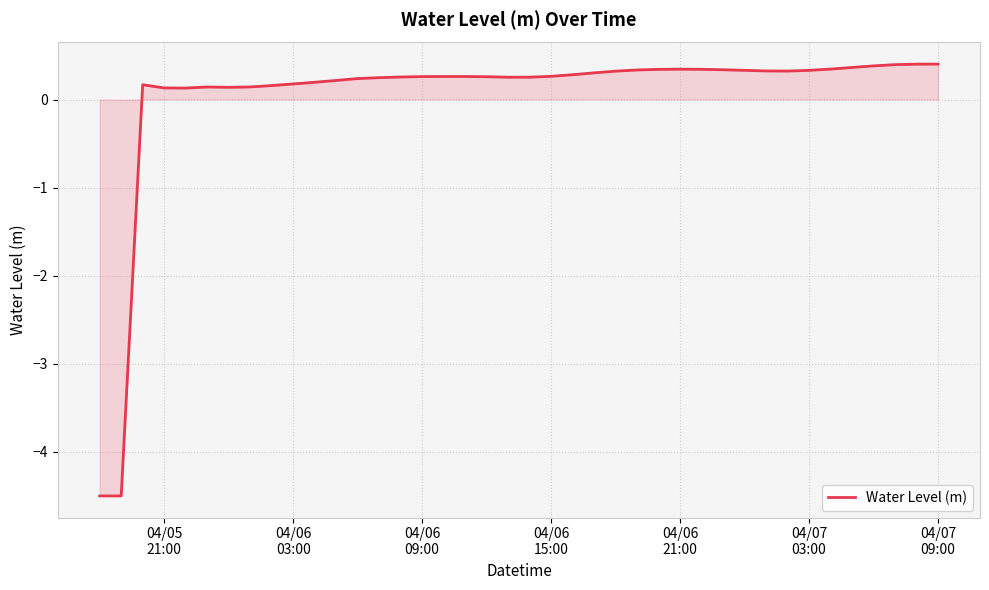

What is the difference between the maximum and minimum values?

4.9